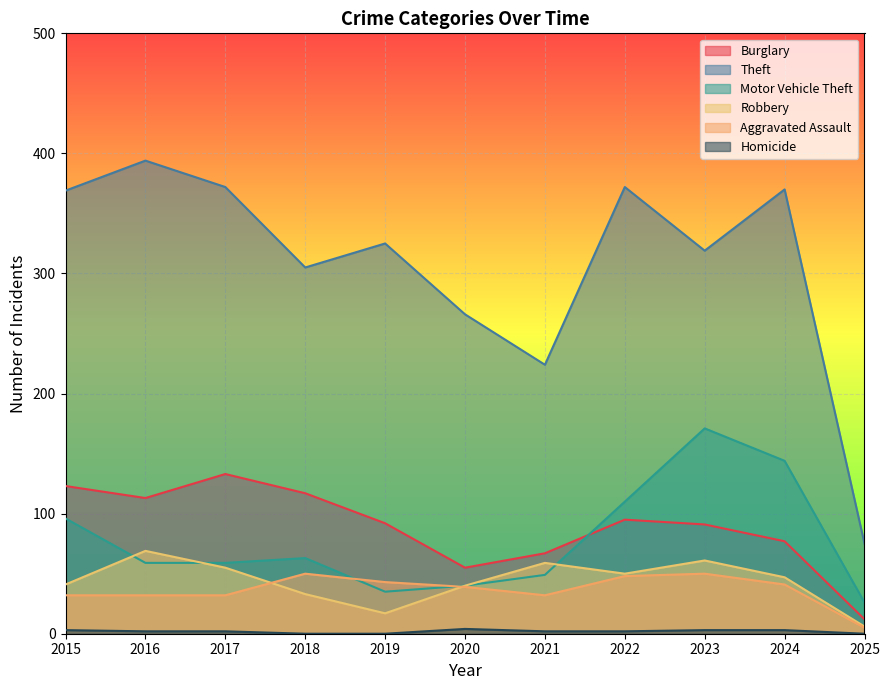

The Aggravated Assault series shows 32 at 2015. True or false?

True